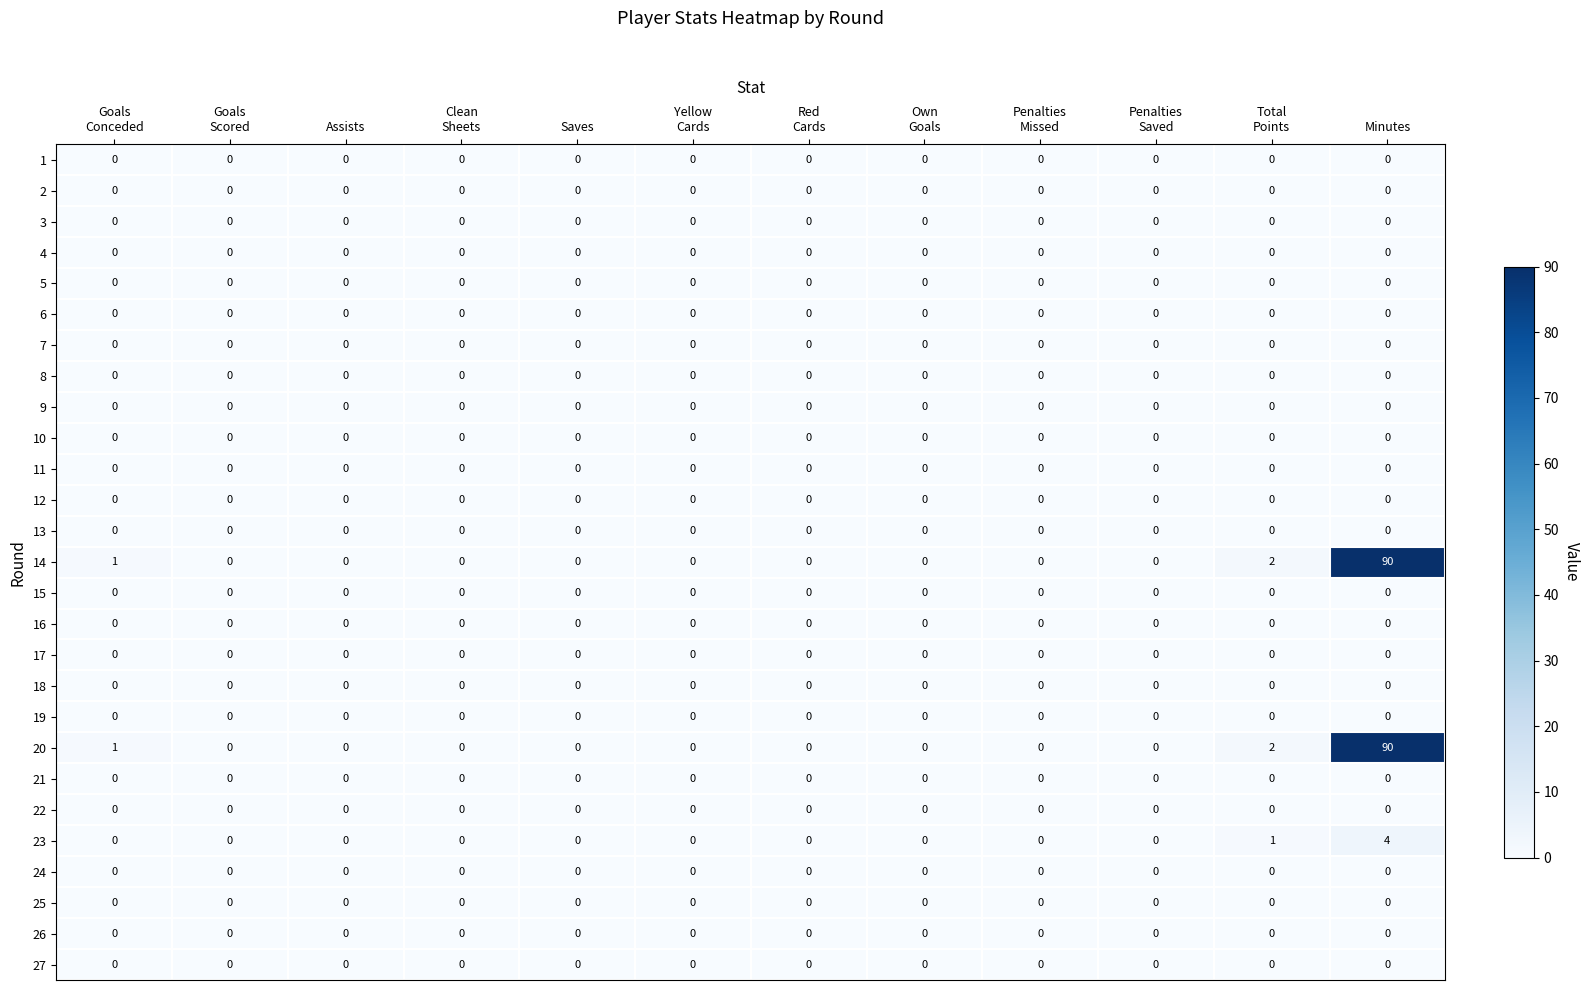

Which category has the highest value across all series?

Minutes